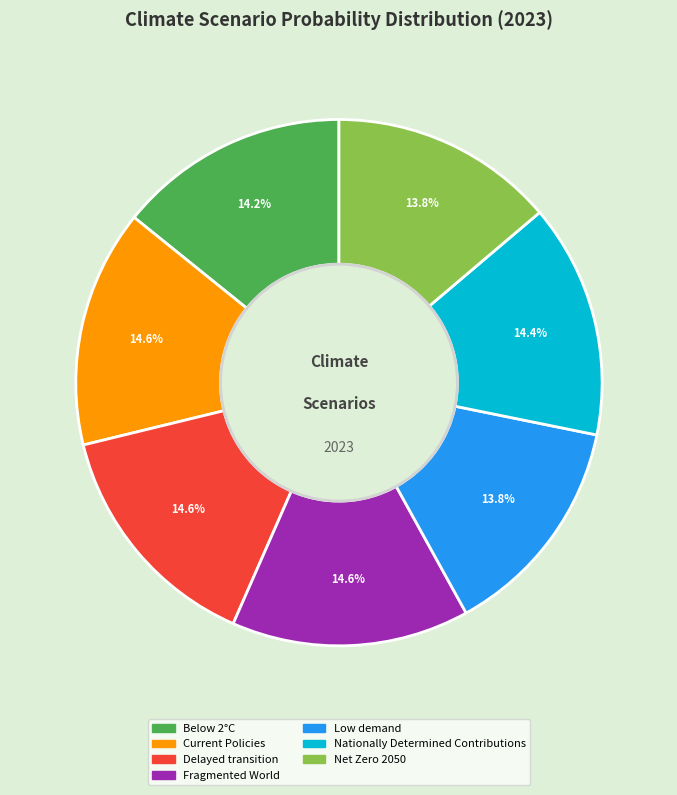

To the nearest percent, what is the difference between the largest and smallest slice percentages?

1%